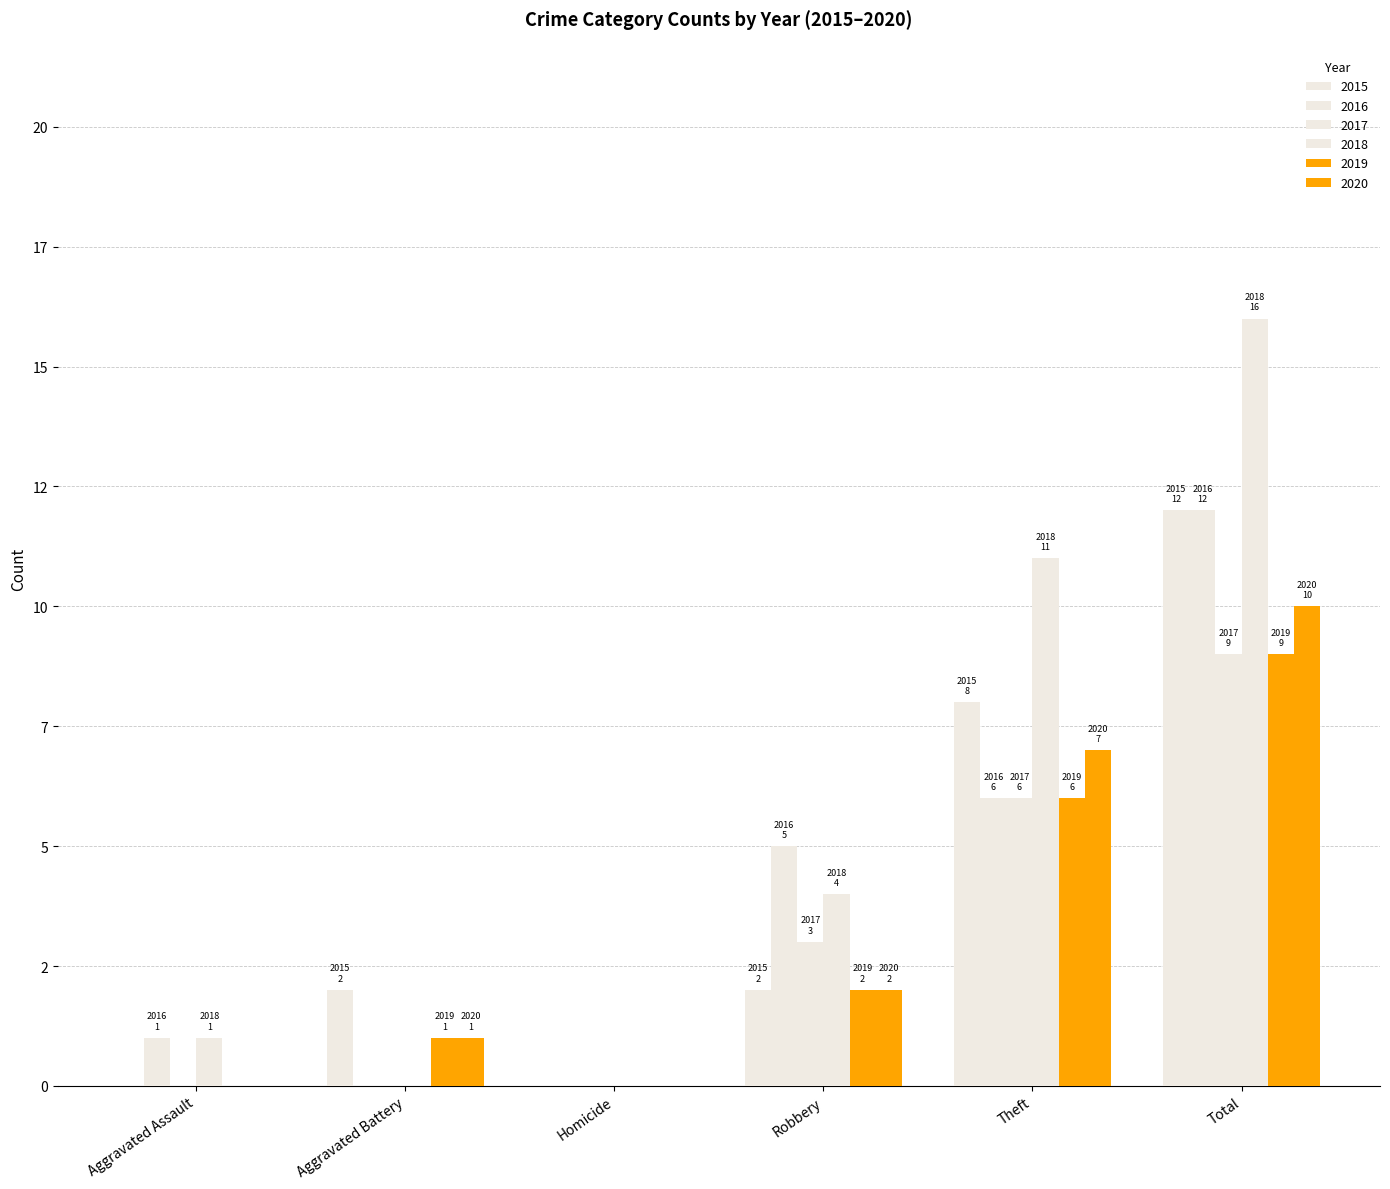

What is the sum of the 2015 values at Homicide and Total?

12